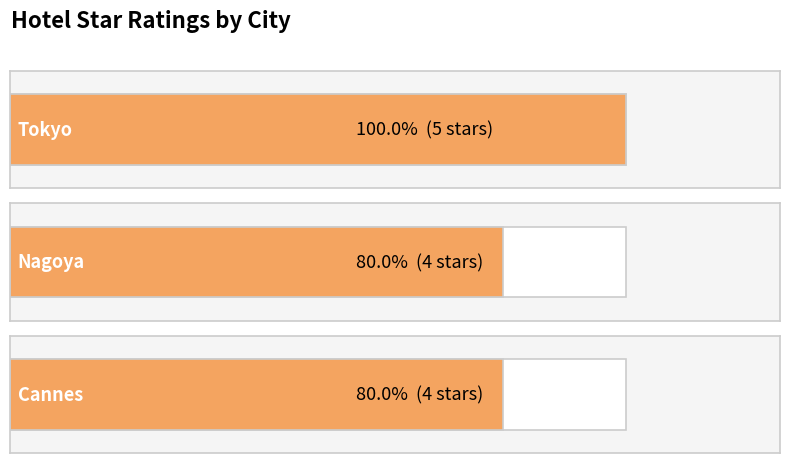

Count the number of data series in this chart.

1